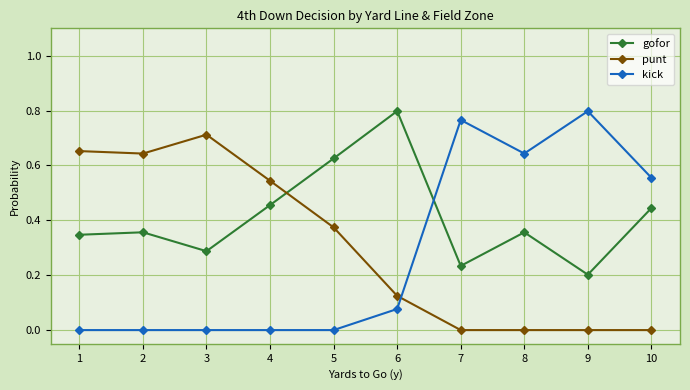

What are all the series names shown in the legend?

gofor, punt, kick